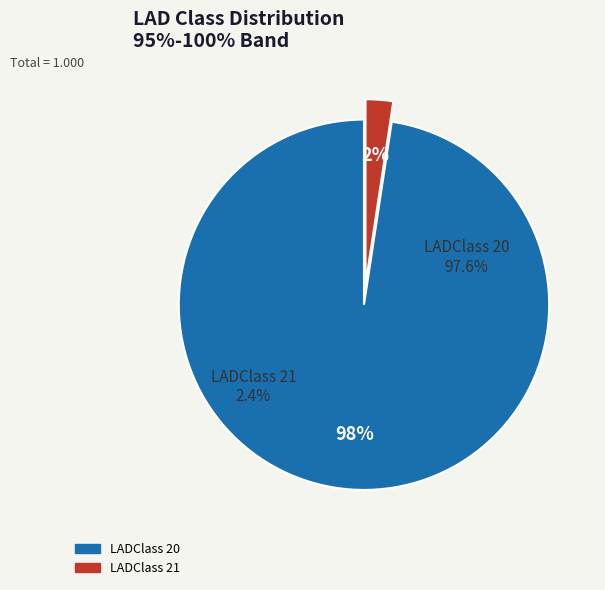

To the nearest percent, what is the difference between the LADClass 21 and LADClass 20 slice percentages?

95%